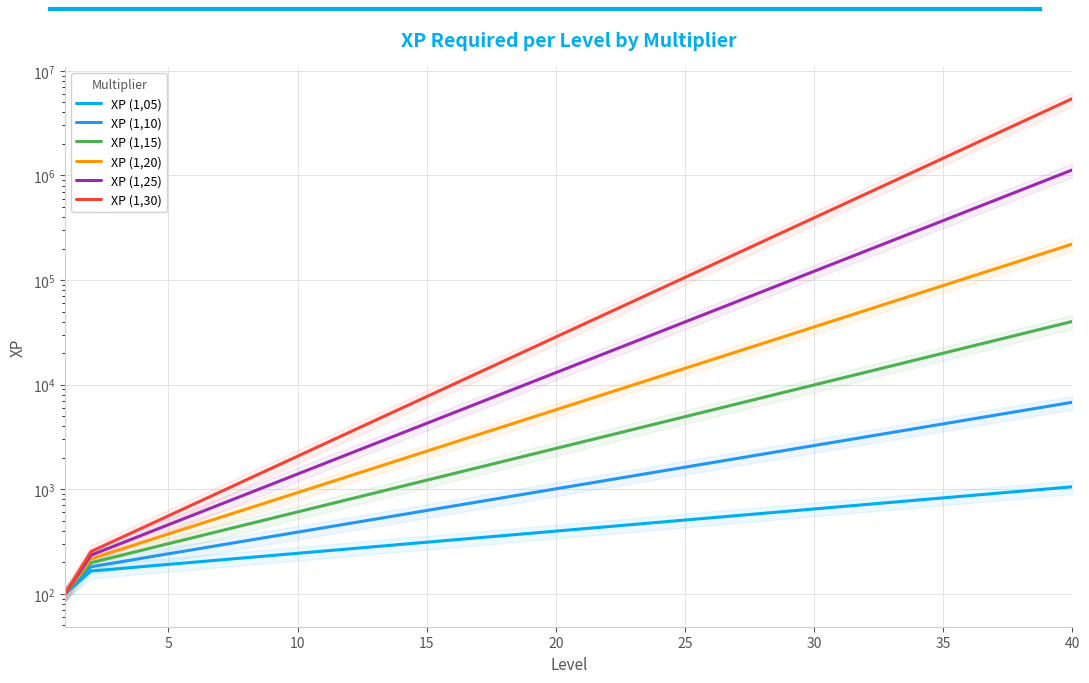

Rank the series by their maximum value, from highest to lowest.

XP (1,30), XP (1,25), XP (1,20), XP (1,15), XP (1,10), XP (1,05)